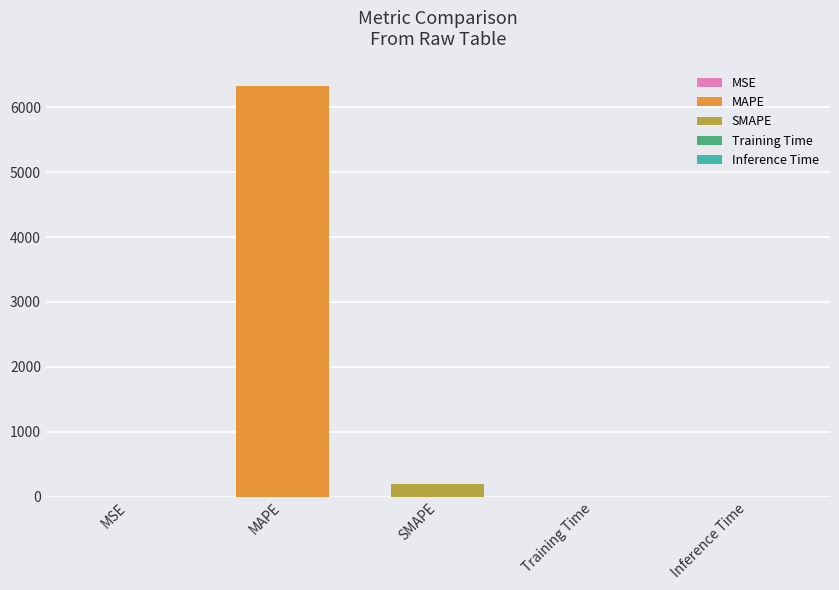

List the labels in order of value, smallest first.

Inference Time, Training Time, MSE, SMAPE, MAPE